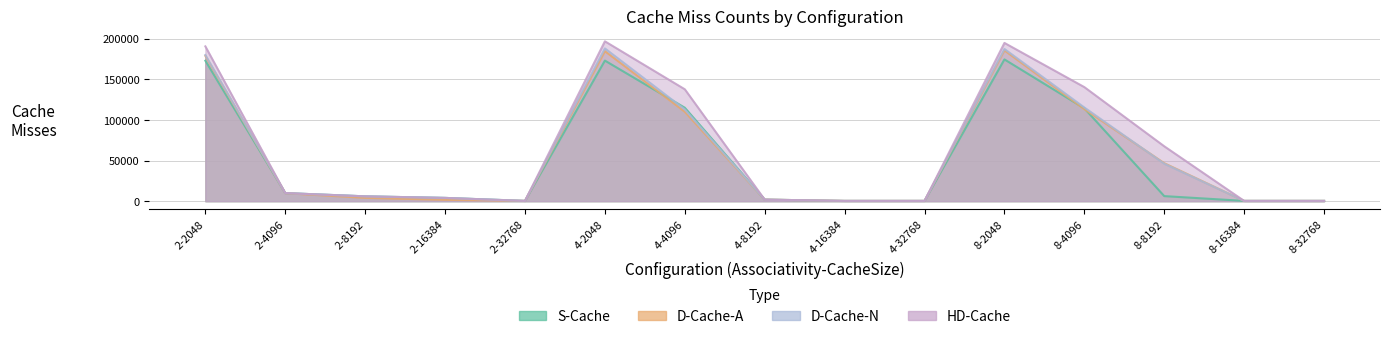

True or false: D-Cache-A and HD-Cache cross at least once.

False